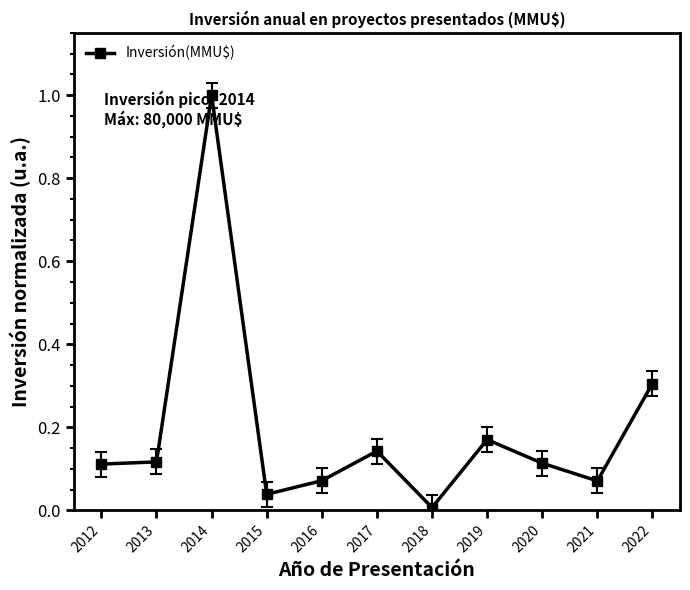

What is the sum of the values at 2020 and 2019?

0.3